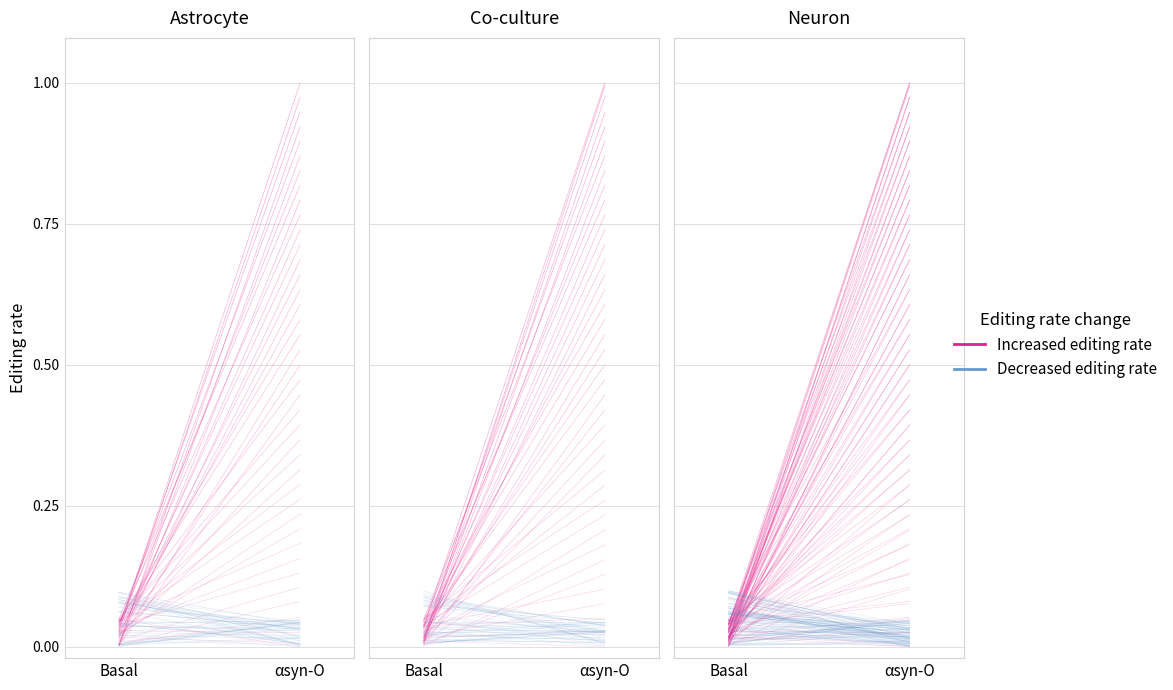

What is the label of the 2nd point from the left?

αsyn-O